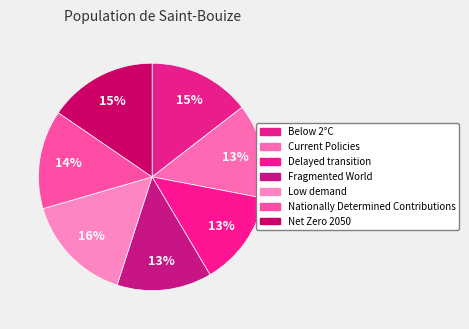

To the nearest percent, what portion does Net Zero 2050 represent?

15%